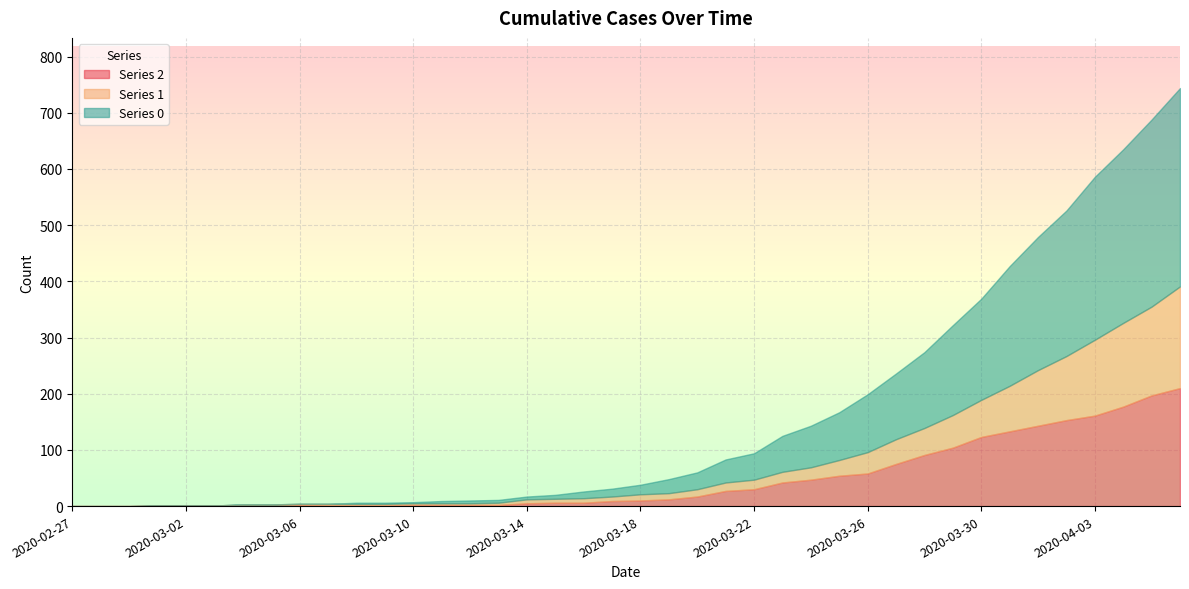

What is the sum of all 2 values?

1908